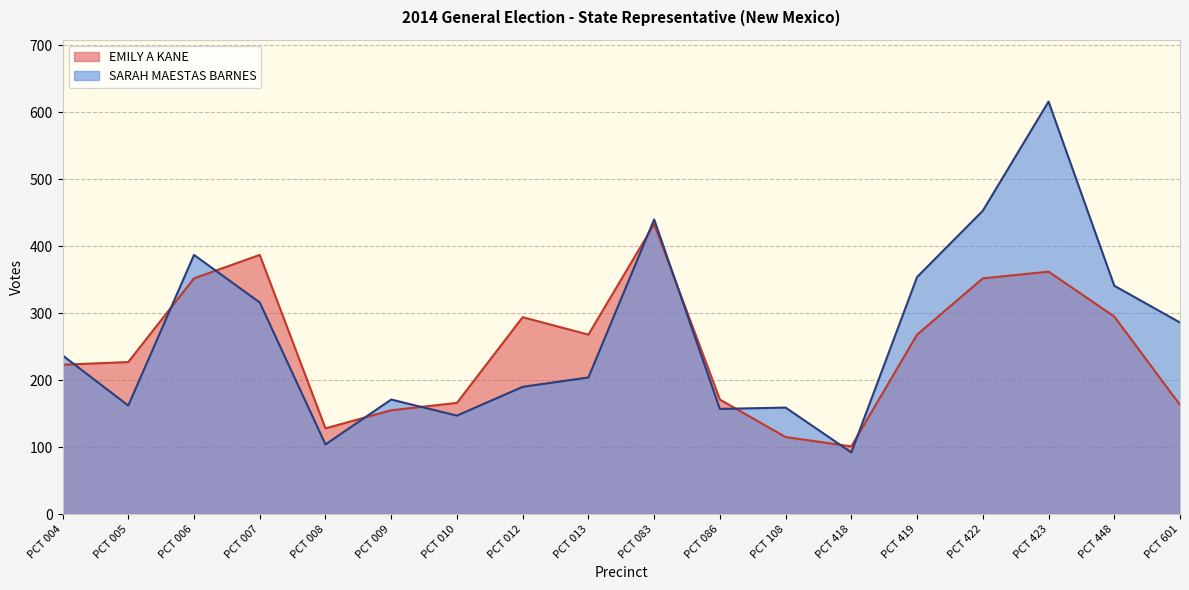

At which label is EMILY A KANE closest to 267?

PCT 013